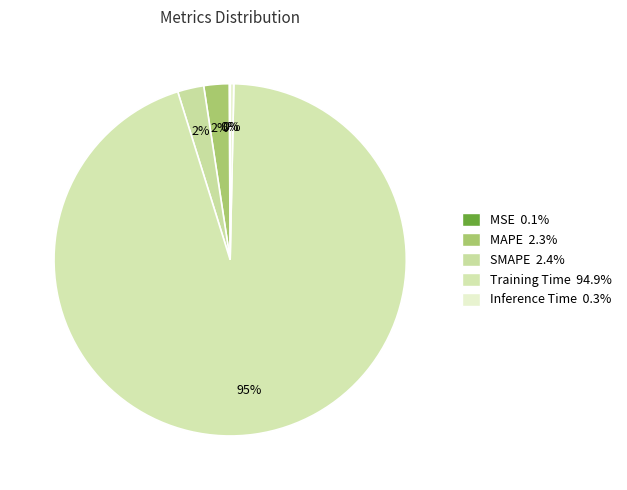

To the nearest percent, what portion does MAPE represent?

2%